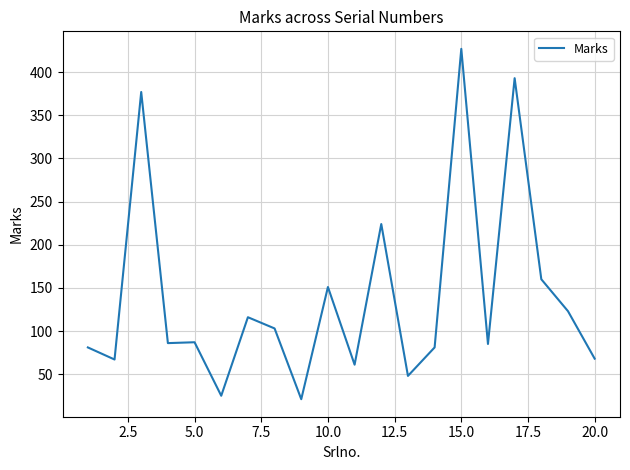

What is the difference between the maximum and minimum values?

406